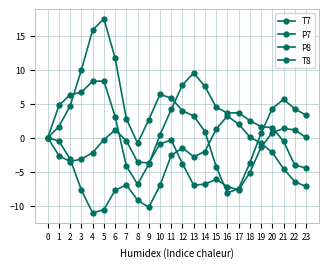

Which series has the largest total across all categories?

T7